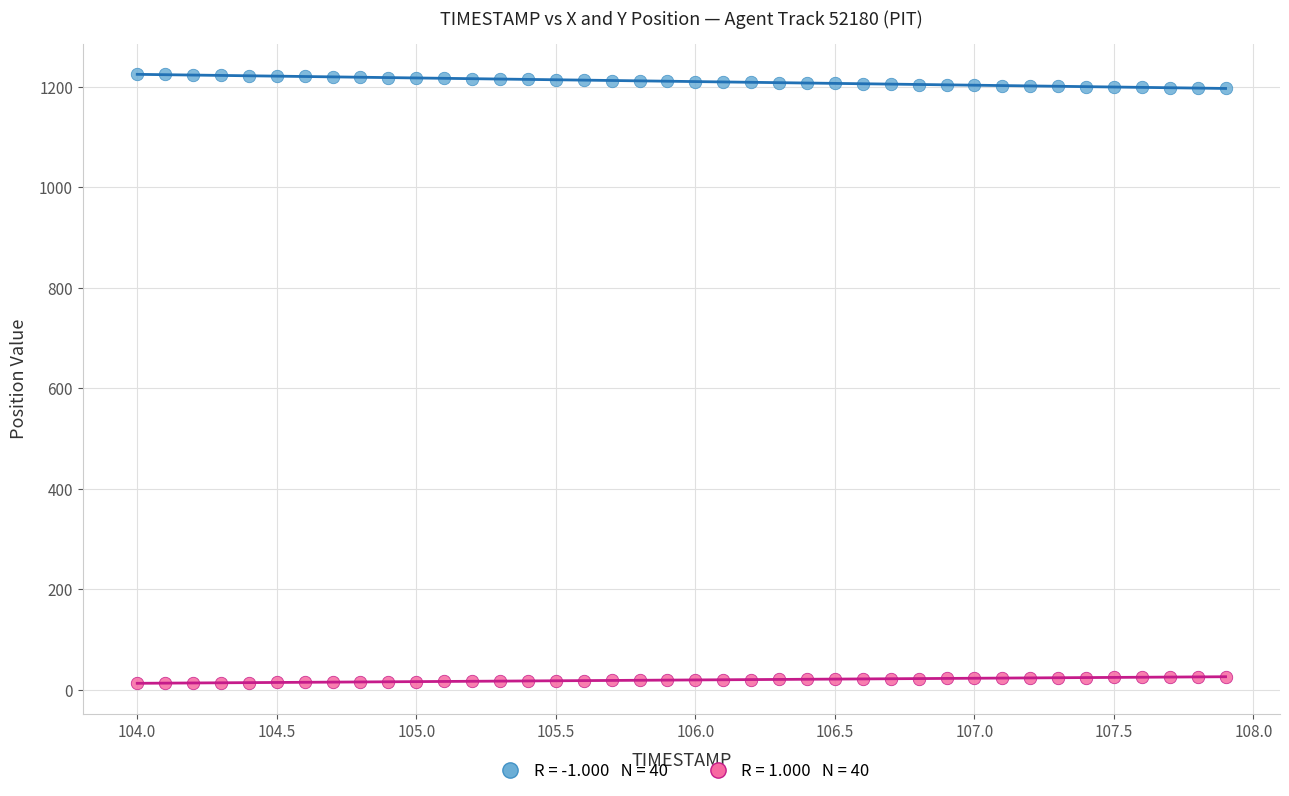

Across all data points, what is the range of X values (max minus min)?

3.9